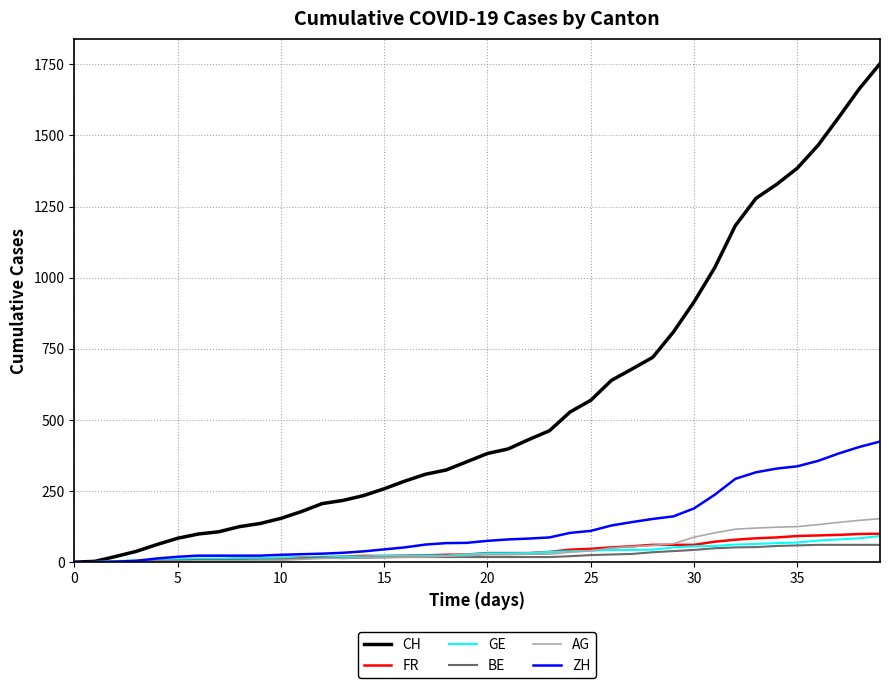

Which series has the widest spread of values?

CH